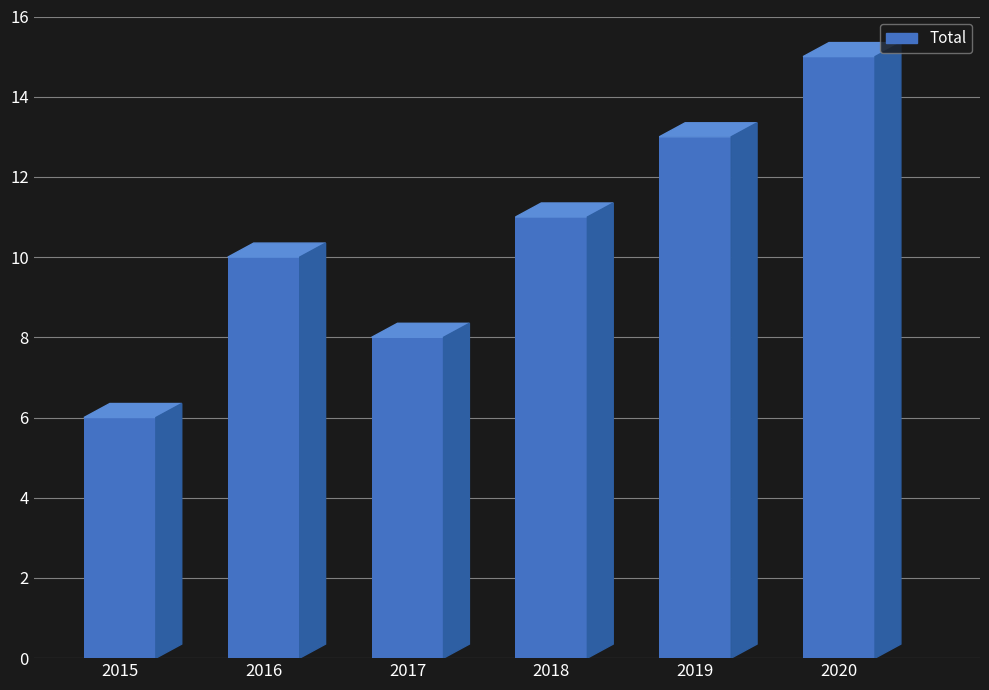

What is the change in value from 2015 to 2019?

+7